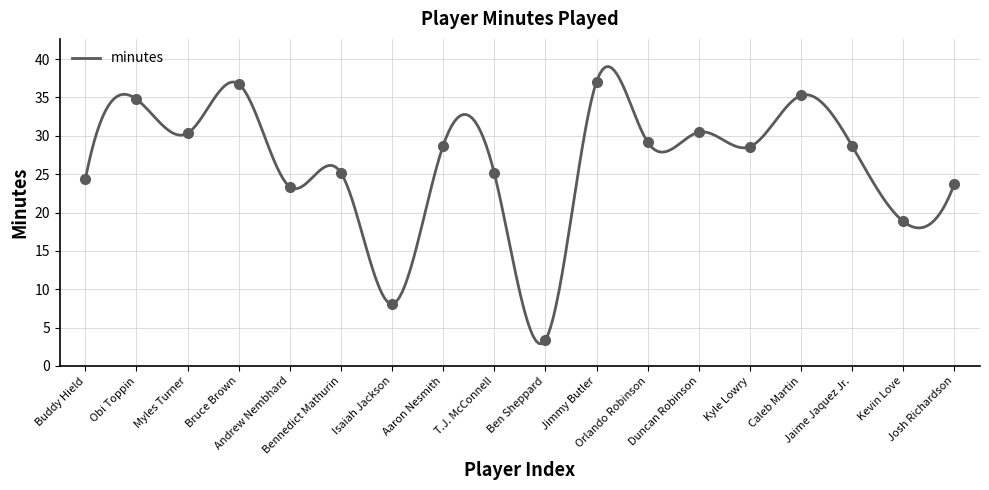

What is the difference between the second highest and second lowest values?

28.7